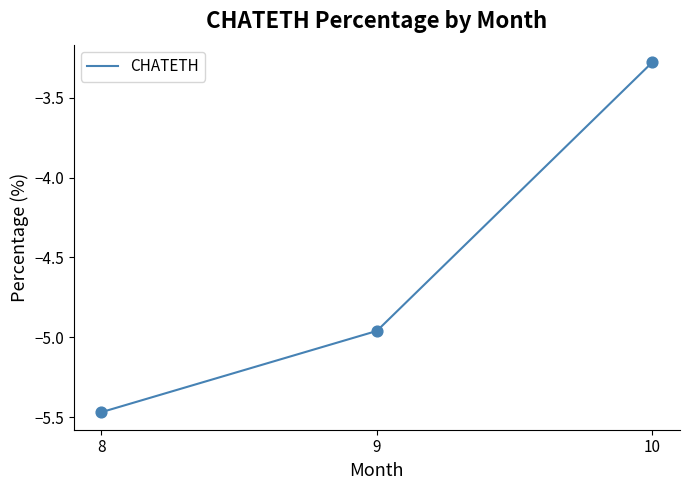

Between 8 and 10, which is larger?

10